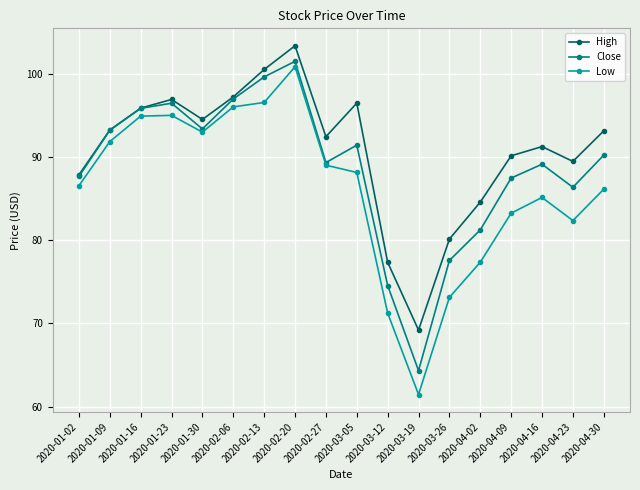

The High series shows 84.6 at 2020-04-02. True or false?

True